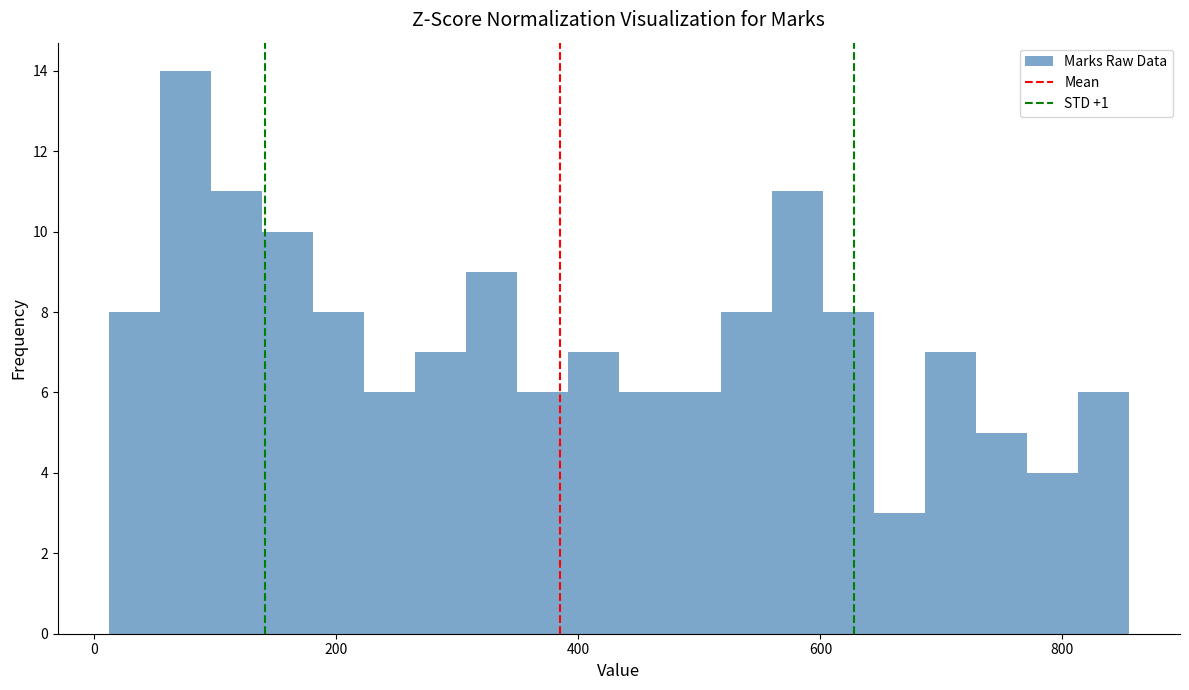

Read against the x-axis, roughly where is the centre of the tallest bar?

80